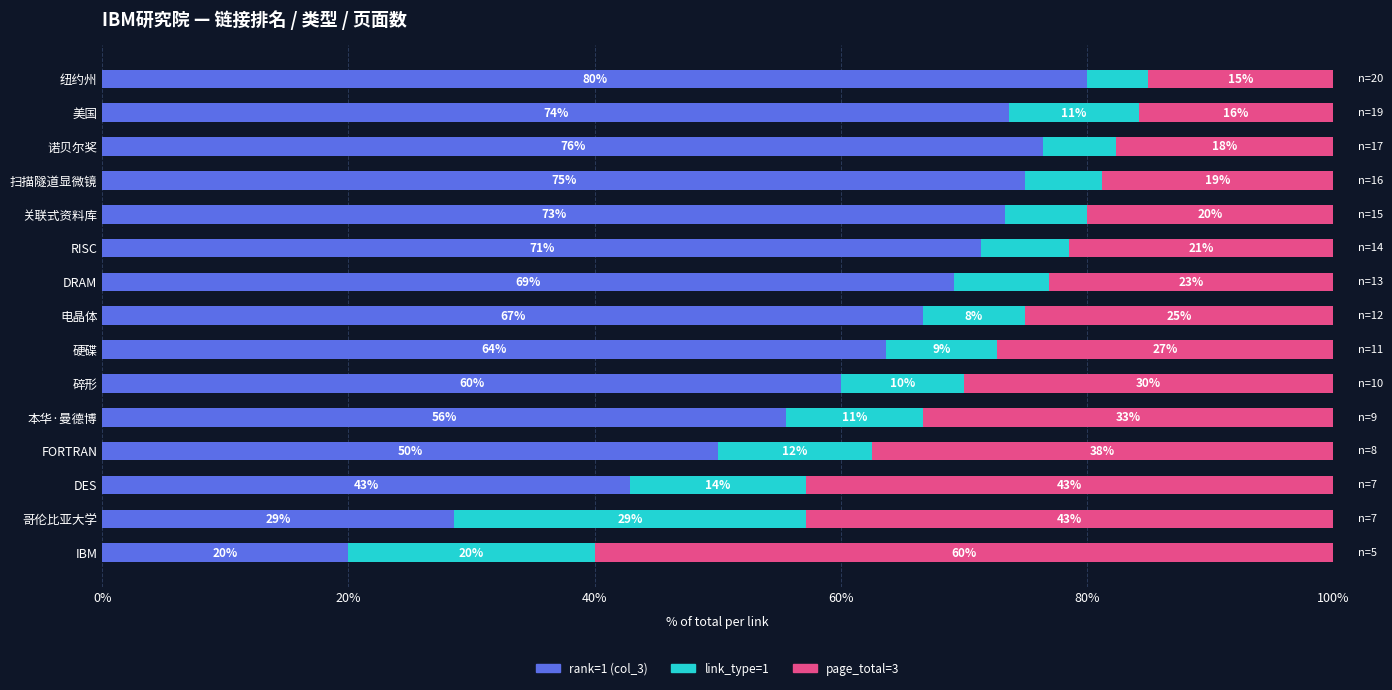

Is it true that link_type=1 equals 3.2 at 扫描隧道显微镜?

False